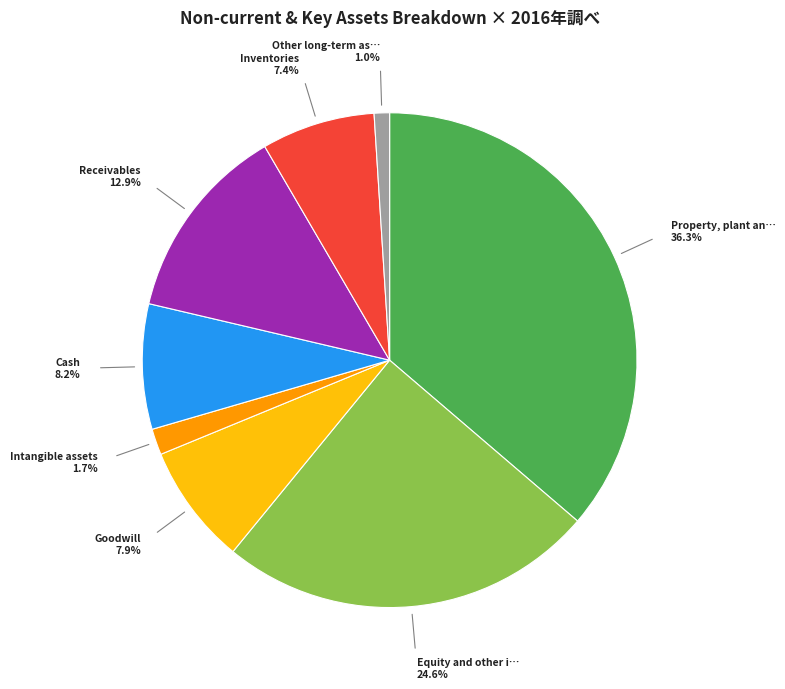

Does any single category account for the majority?

No